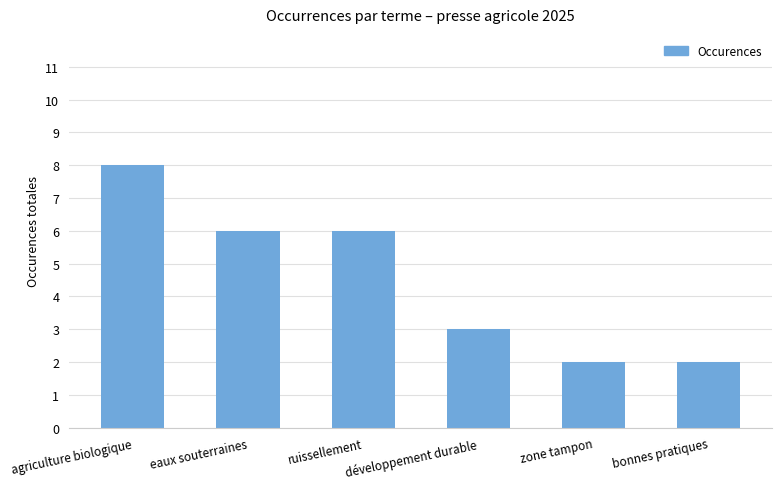

Reading left to right, what are all the values shown in this chart?

8	6	6	3	2	2